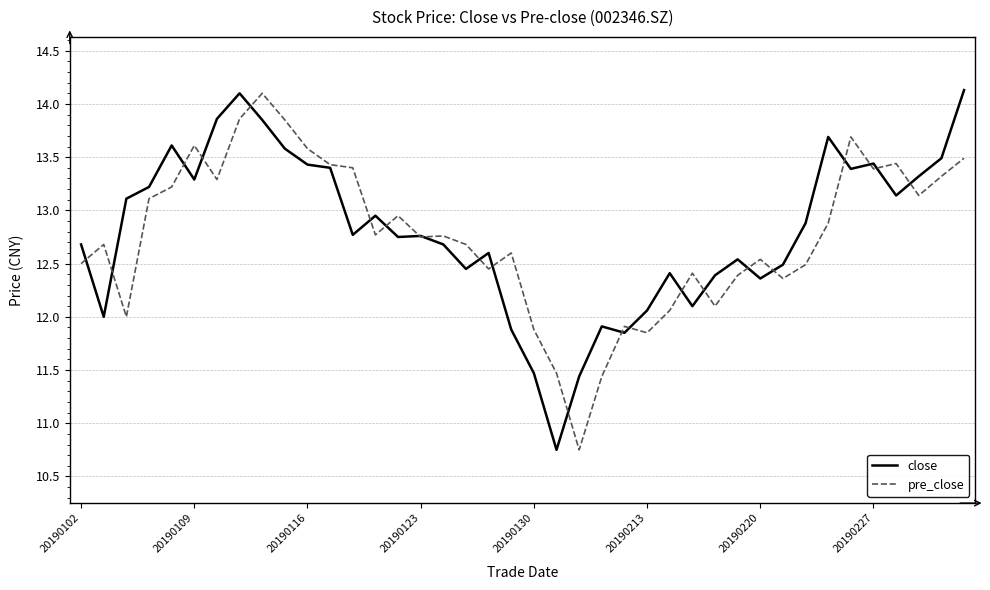

What is the greatest value displayed?

14.1